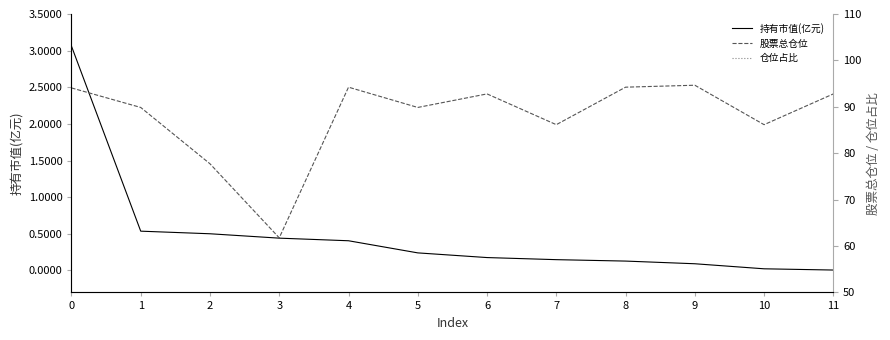

How many interior local peaks does the 股票总仓位 series have?

3